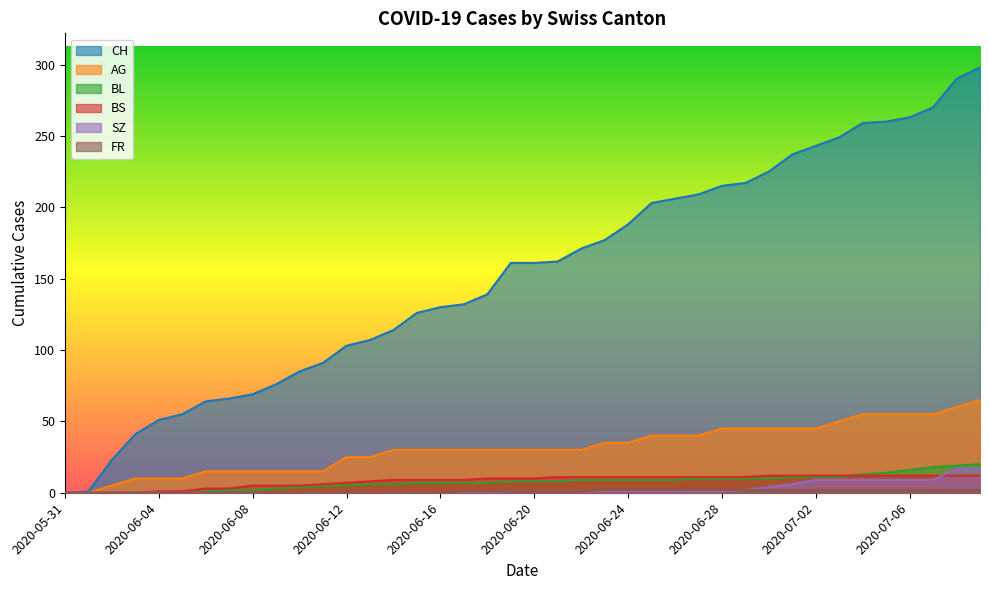

List the series in order of their peak value, highest first.

CH, AG, BL, SZ, BS, FR